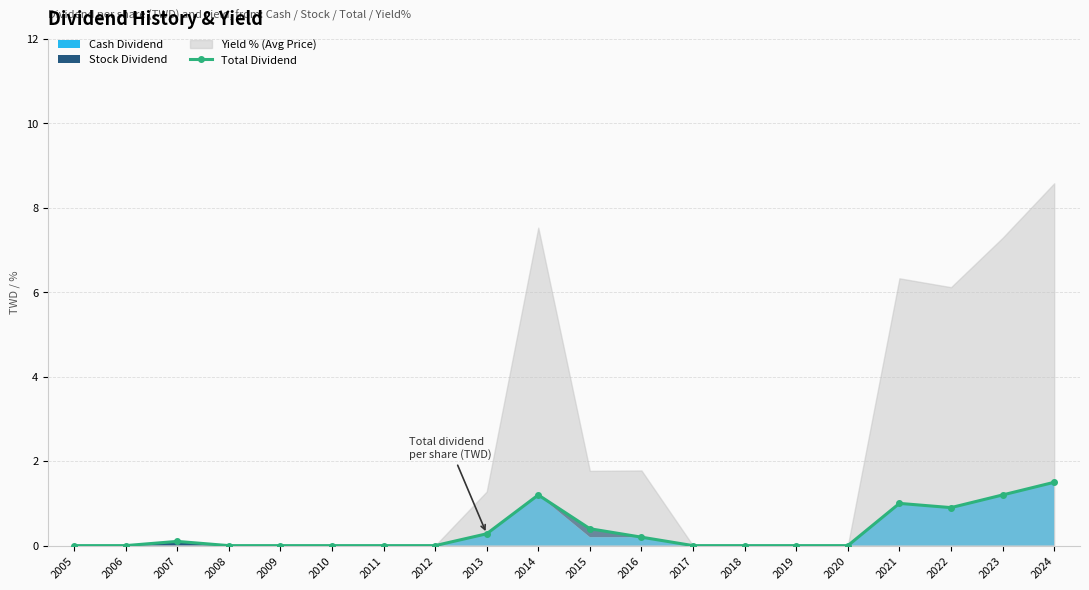

Between 2013 and 2021, which is larger?

2021